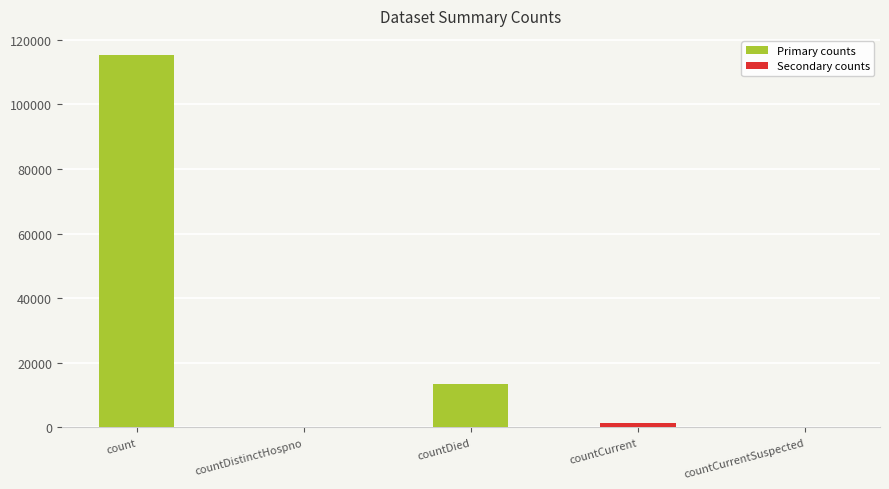

At which category does the chart reach its peak across all series?

count